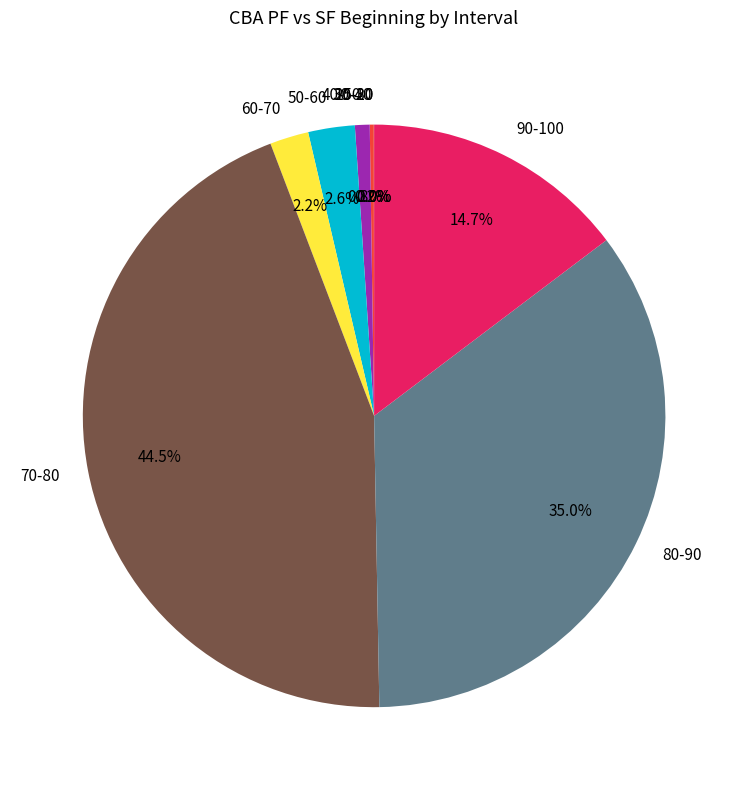

The 60-70 slice represents 2% of the pie. True or false?

True